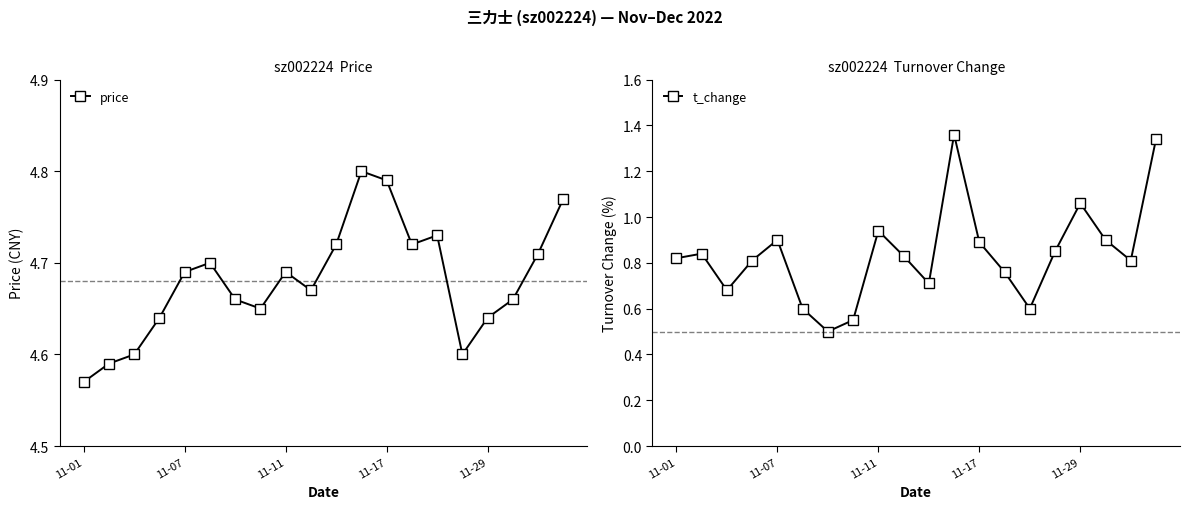

The value of price at 11-11 is 2.4. True or false?

False